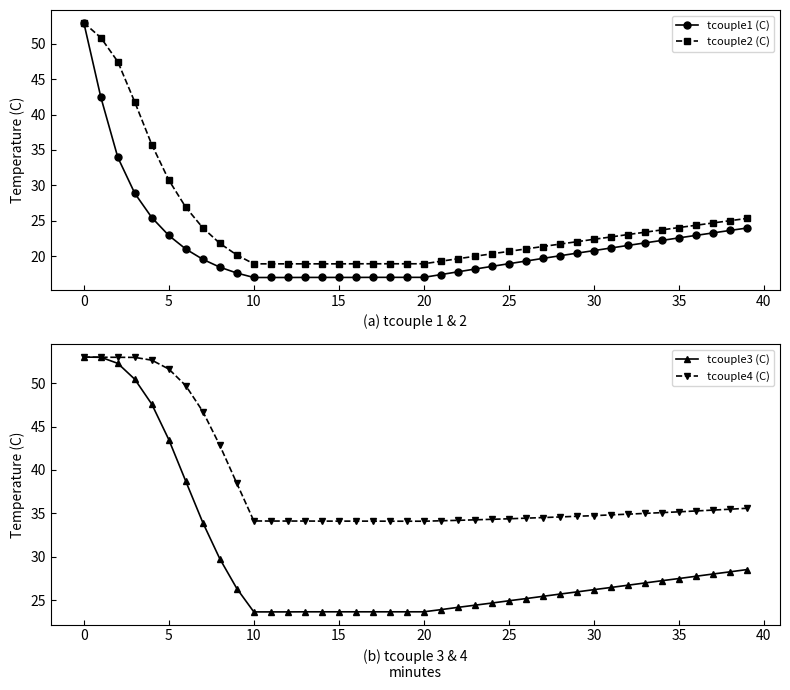

What is the minimum value for tcouple3 (C)?

23.7